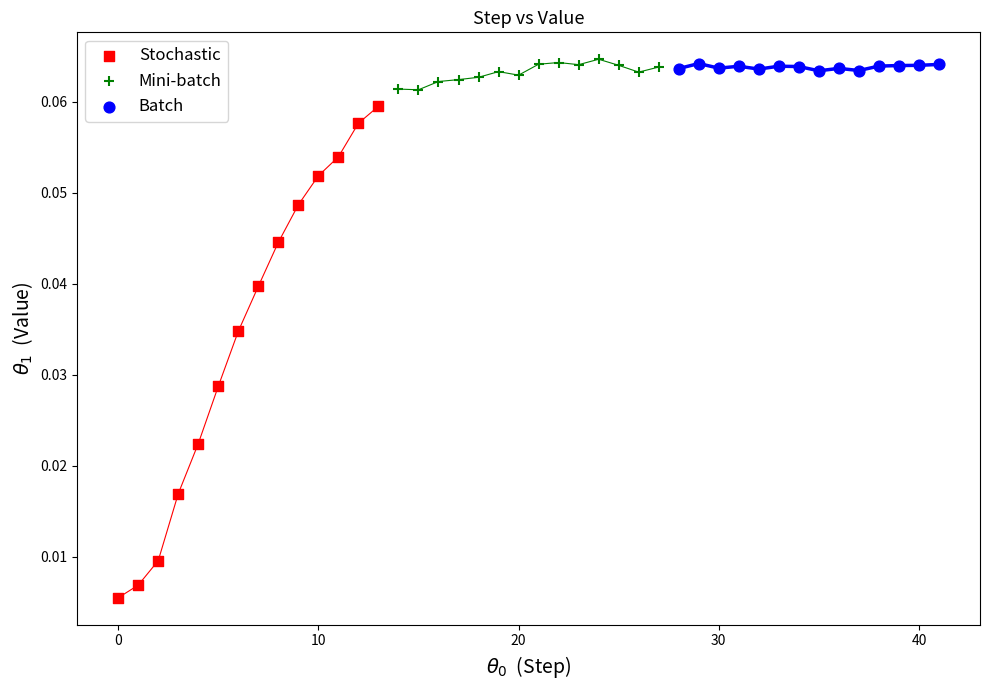

Which series reaches the minimum Y coordinate?

Stochastic